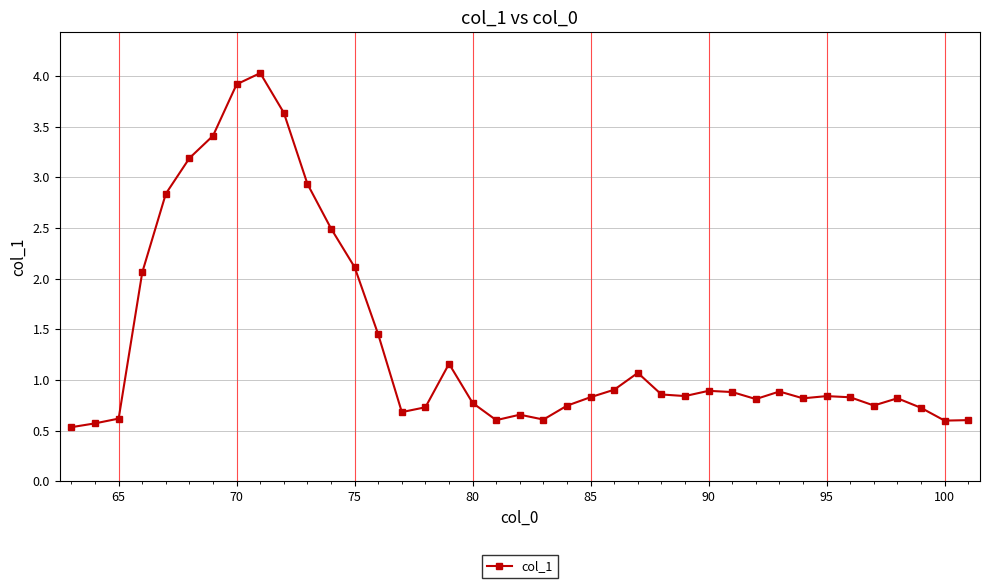

What is the sum of all values?

53.7